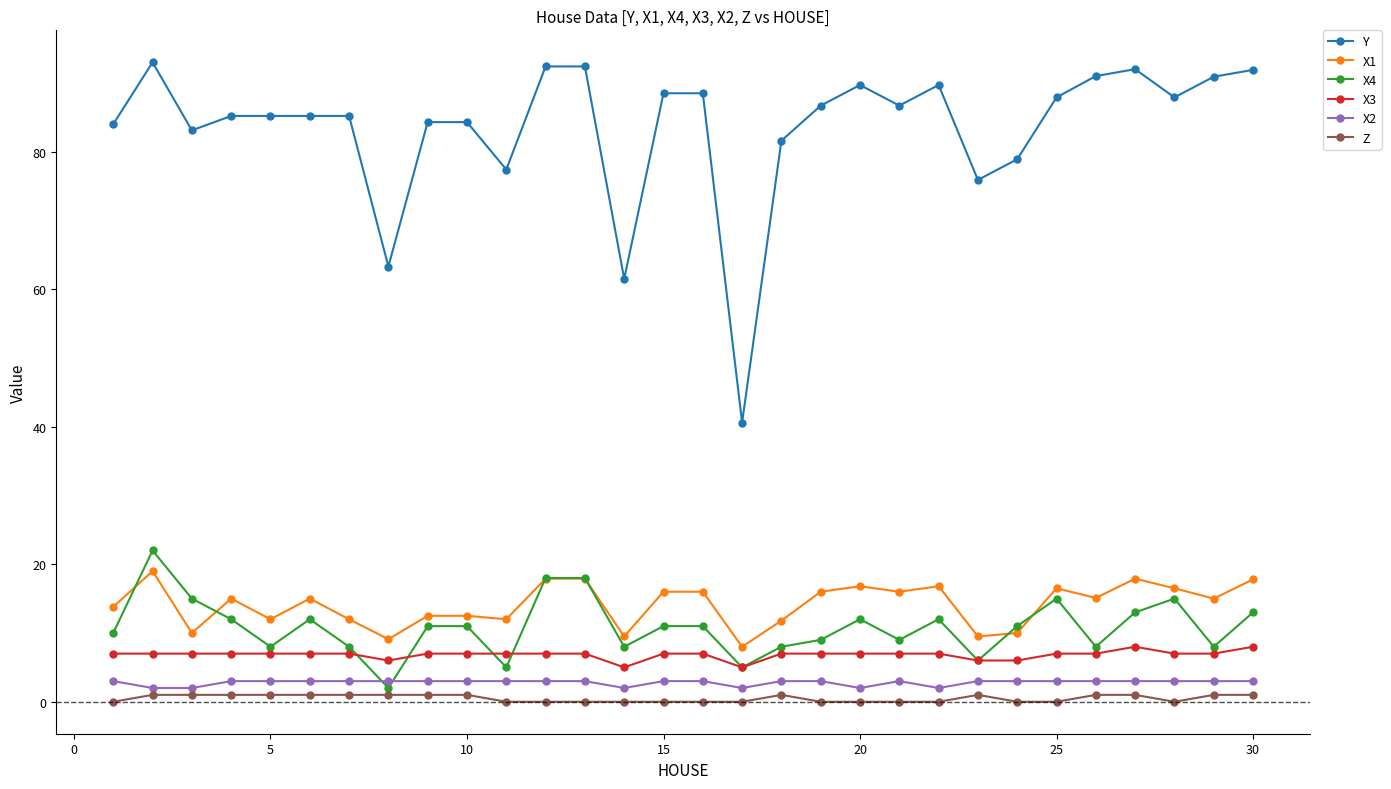

Which series has the largest range (max minus min)?

Y